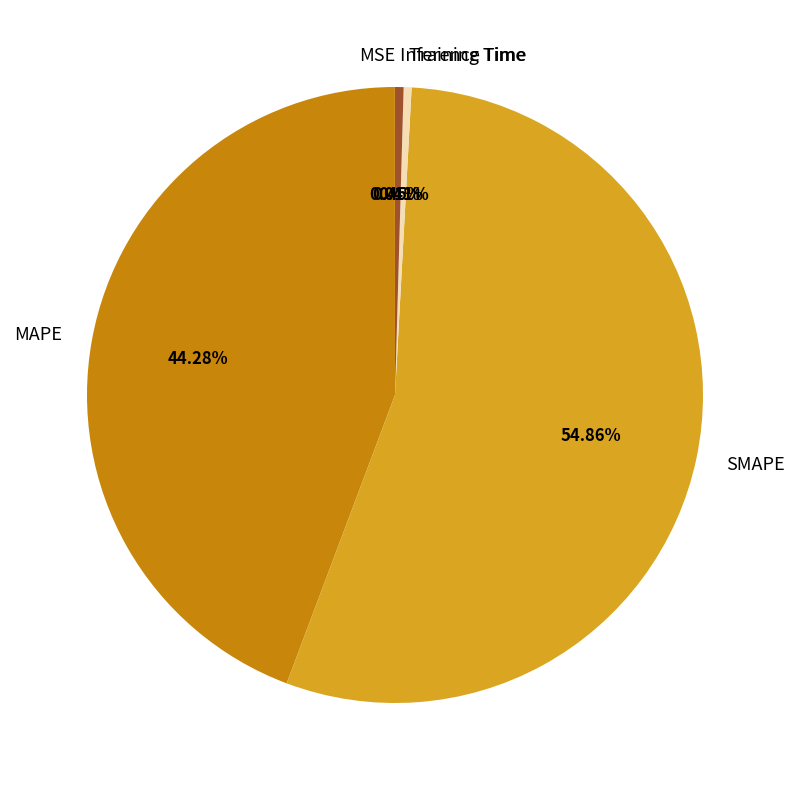

Is there any slice that represents more than half of the pie?

Yes